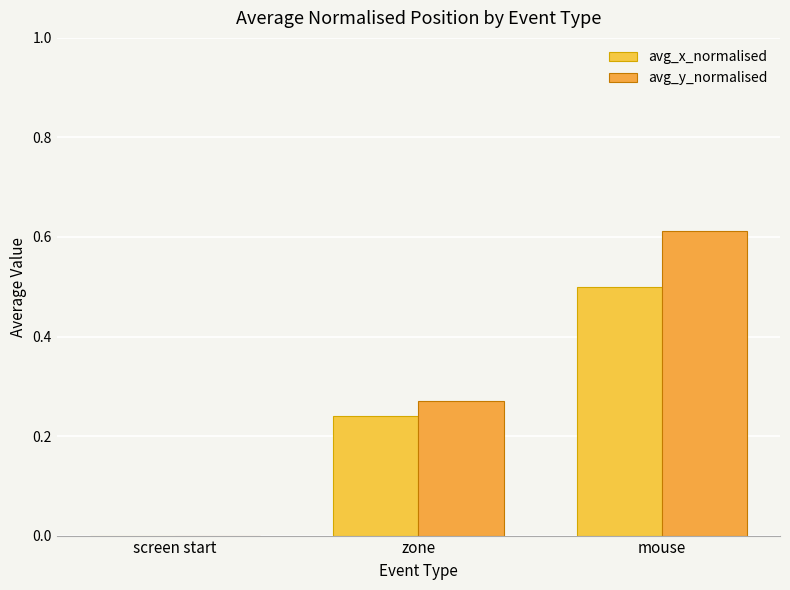

At which category is the sum across all series the highest?

mouse